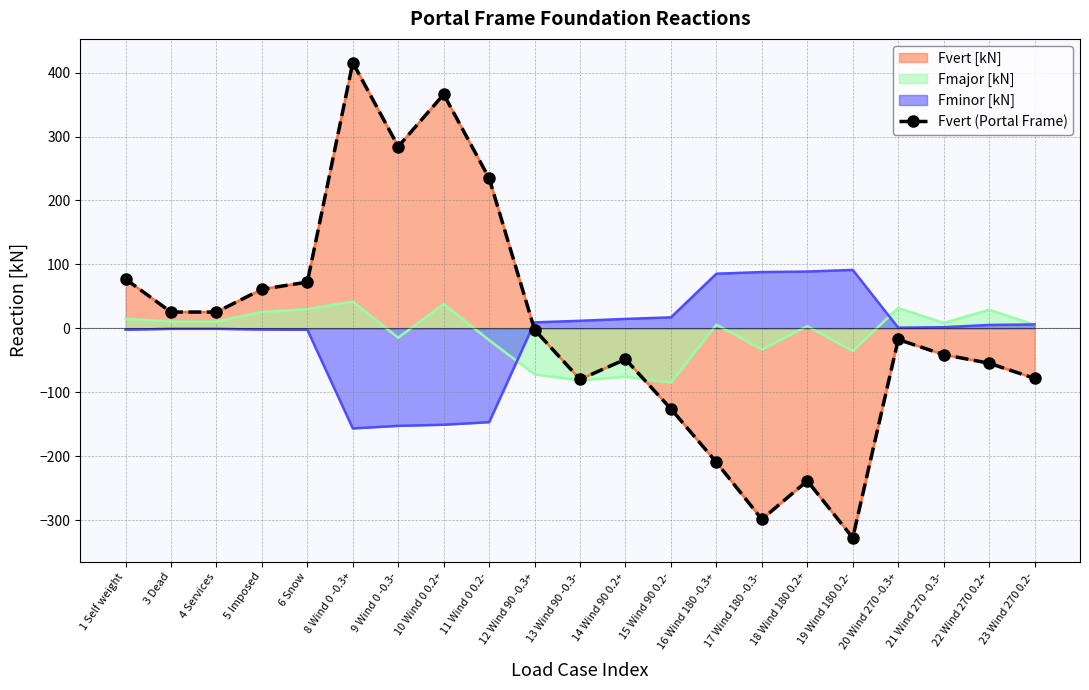

Reading right to left, list all the values displayed in this chart.

-78.2	-54.6	-41.1	-17.4	-327.7	-238.5	-298.7	-209.5	-126.0	-48.4	-79.8	-2.2	234.8	366.0	284.4	415.6	72.4	61.2	25.5	25.5	77.1